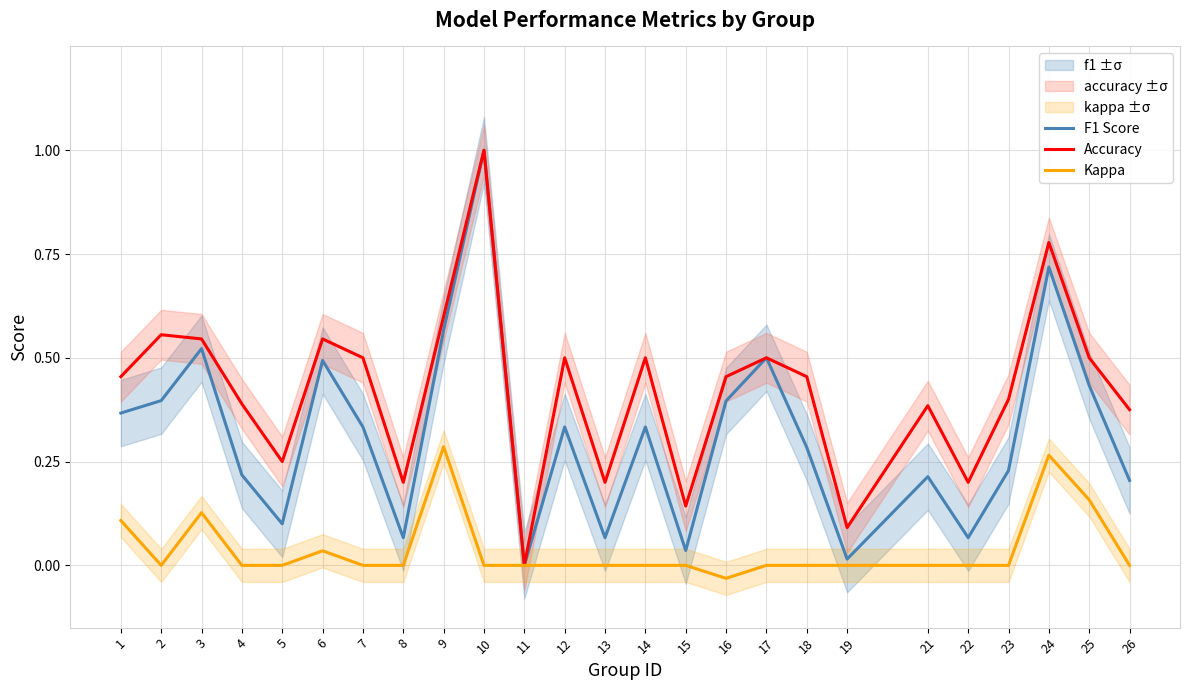

True or false: Accuracy and Kappa cross at least once.

False